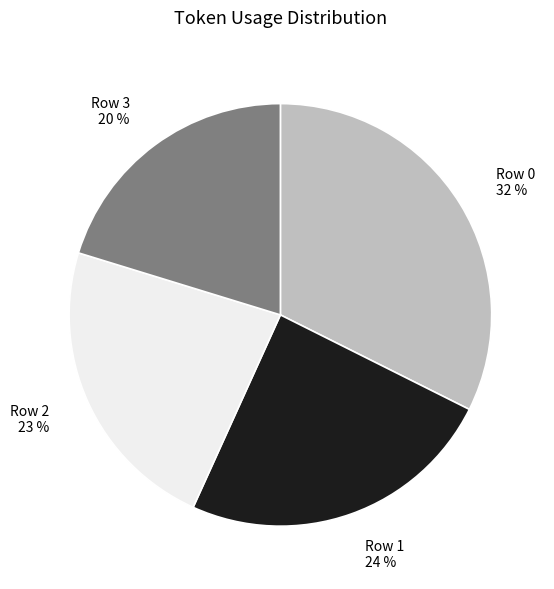

What is the smallest slice in the pie chart?

Row 3